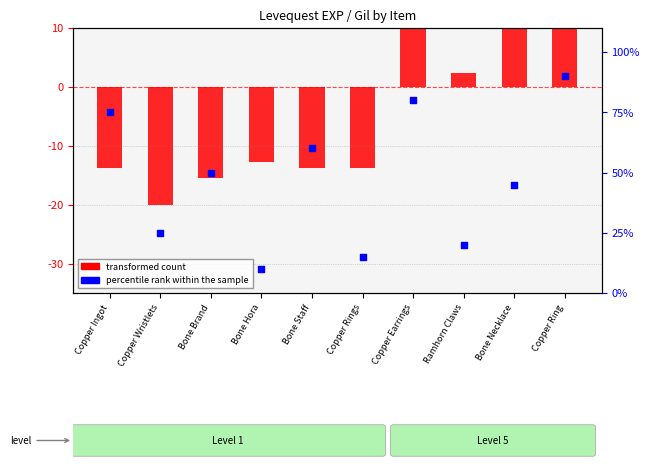

Which series contains the lowest Y value?

transformed count